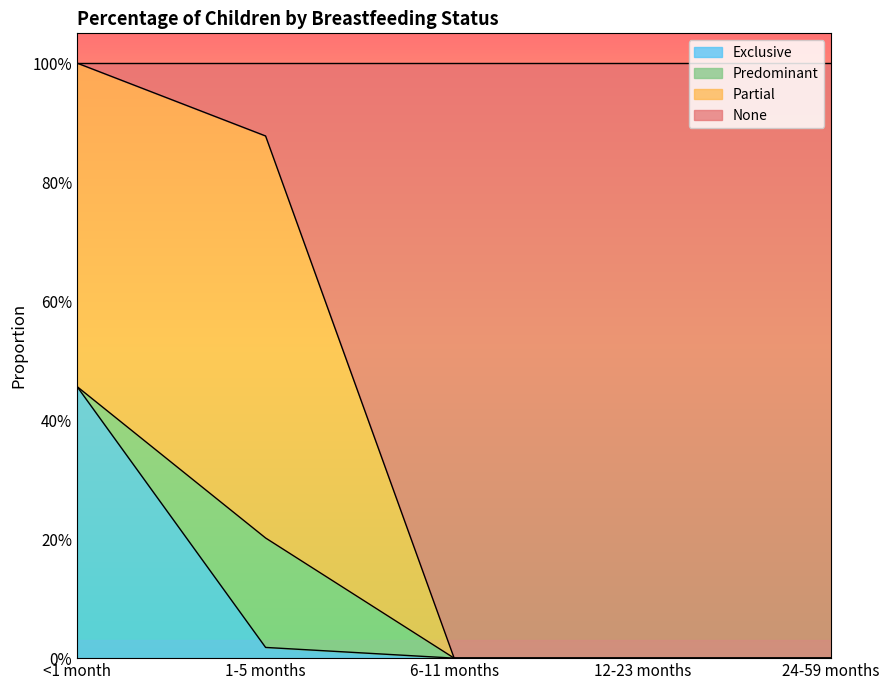

How many positive values does the Exclusive series have?

2